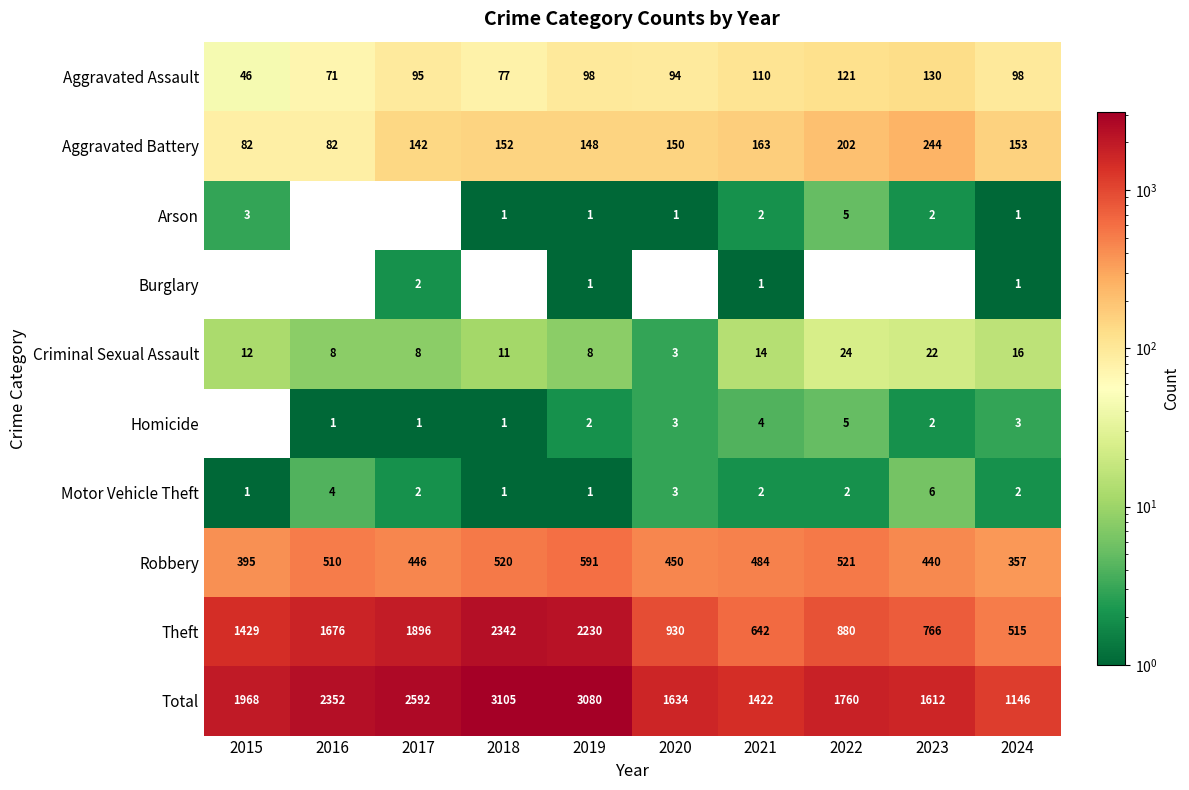

Where is Aggravated Assault nearest to the value 88?

2020